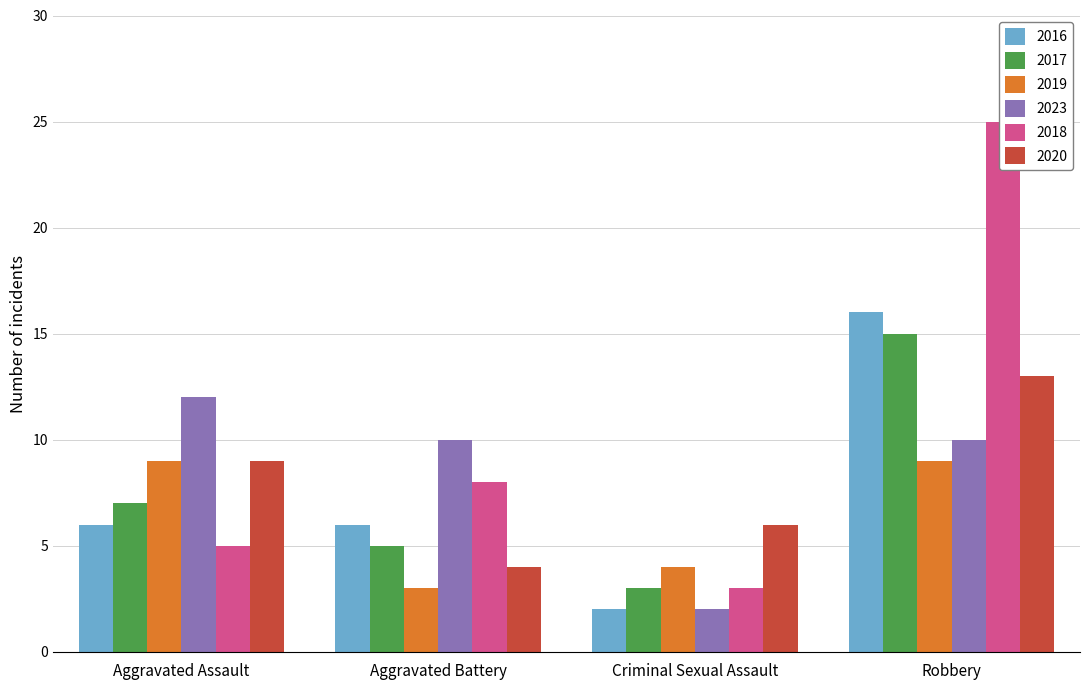

What is the value of the 2020 bar at the 3rd from the left?

6